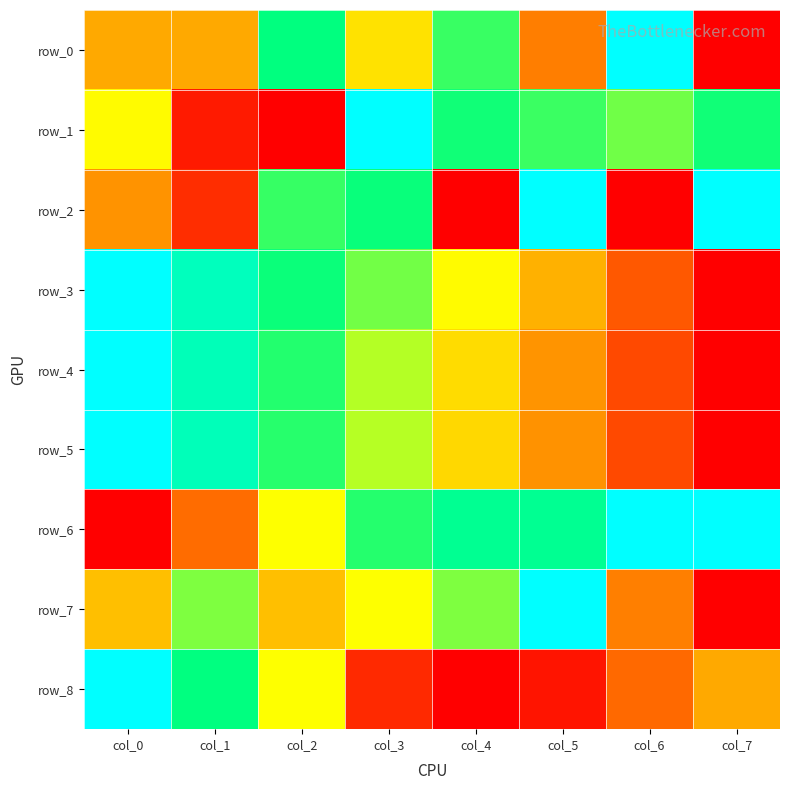

The row_7 series shows 0.3 at col_5. True or false?

False